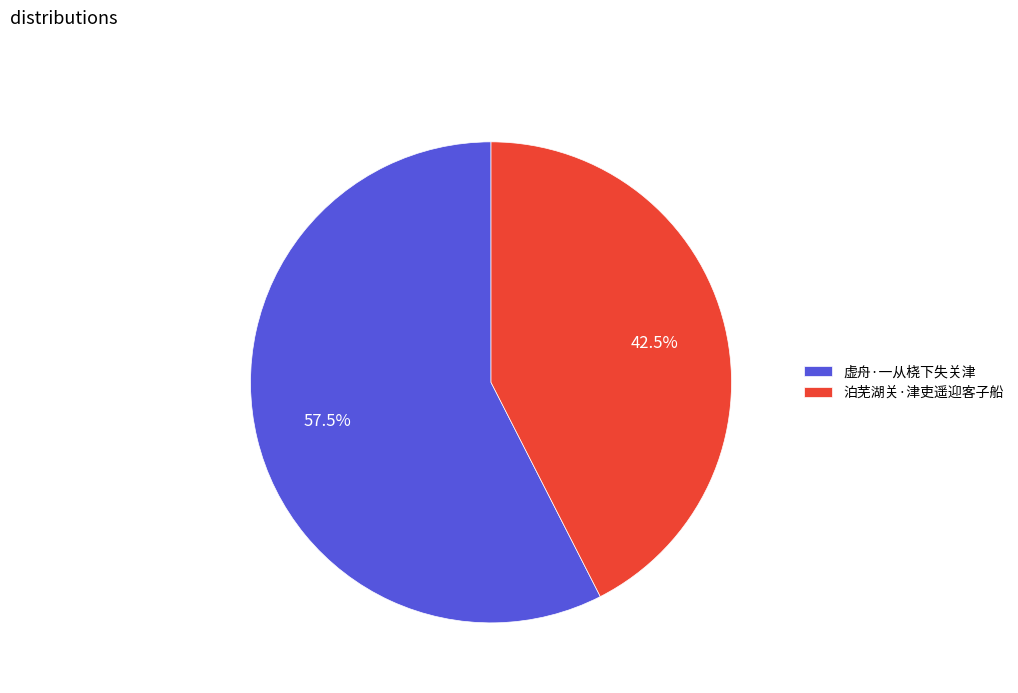

How many slices are in this pie chart?

2